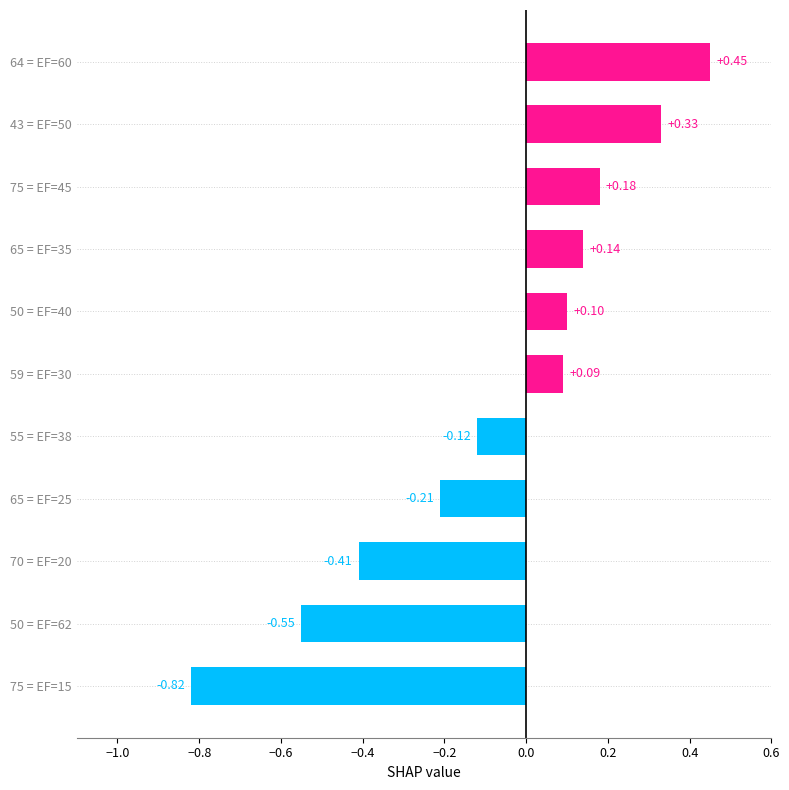

What is the difference between the values at 75 = EF=45 and 50 = EF=62?

0.7